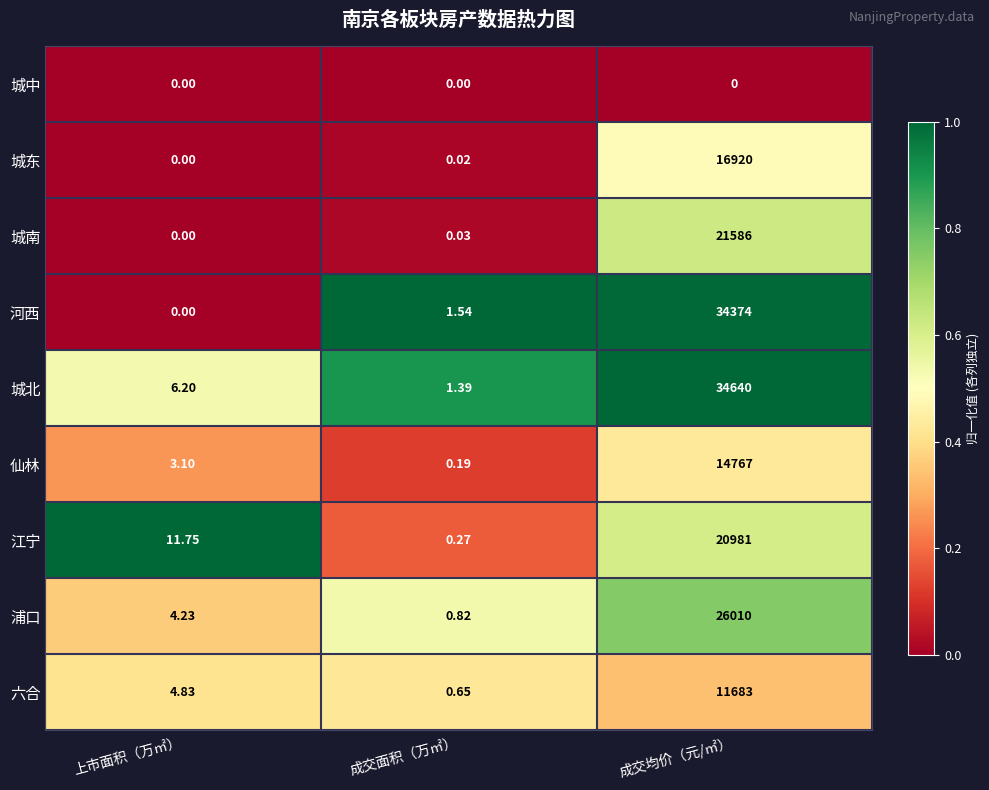

Which category has the highest value across all series?

成交均价（元/㎡）